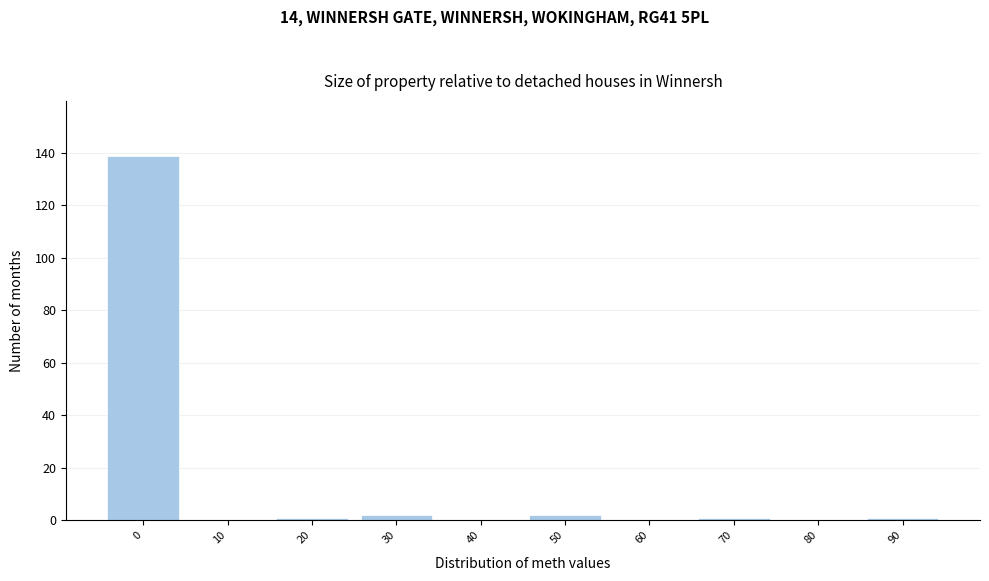

Reading left to right, what are all the values shown in this chart?

0=139	10=0	20=1	30=2	40=0	50=2	60=0	70=1	80=0	90=1